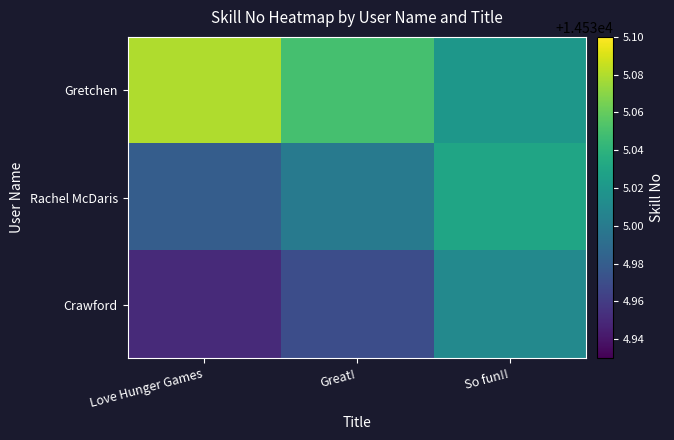

At which category is the sum across all series the highest?

So fun!!